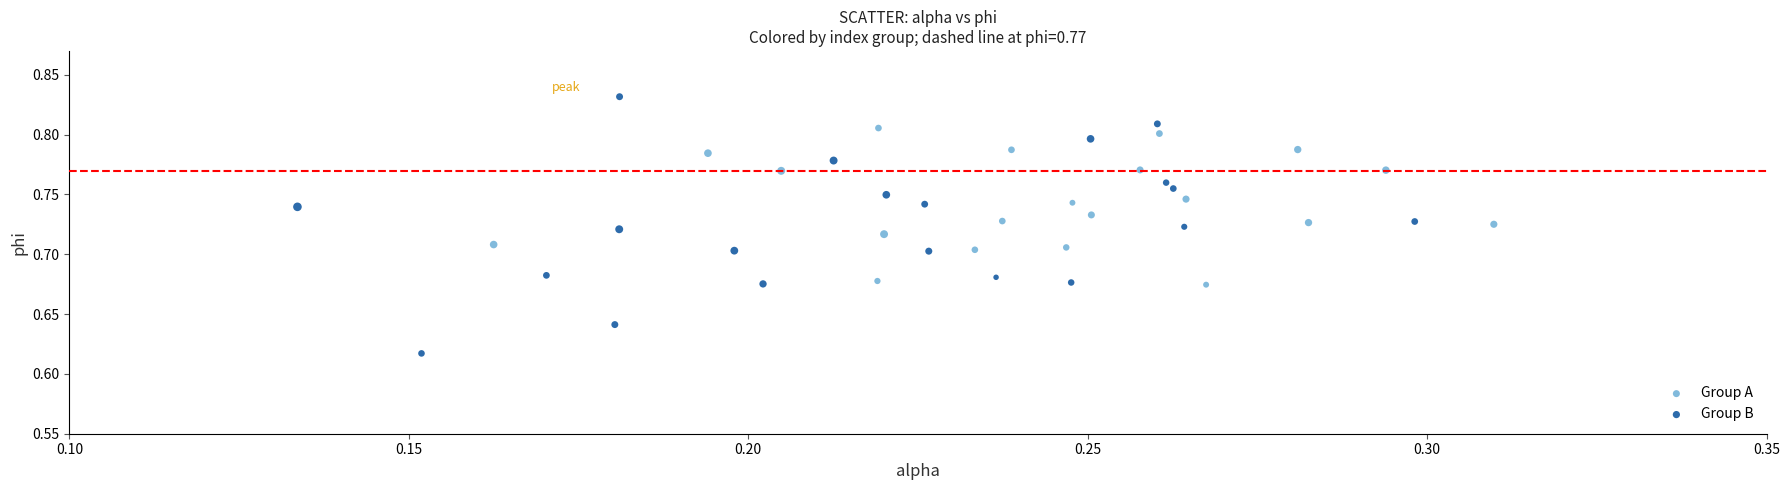

Which series contains the highest Y value?

Group B